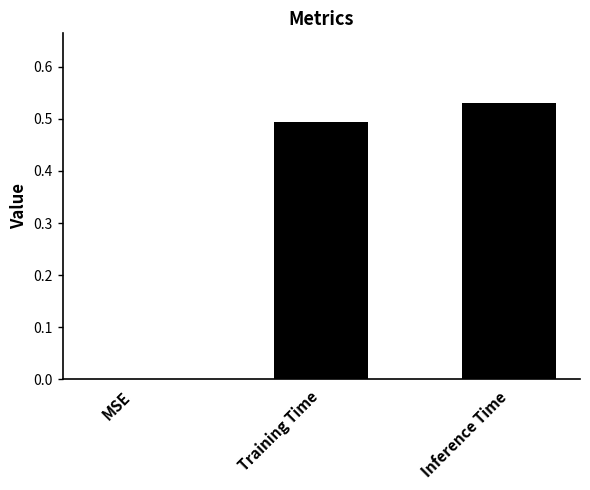

Which label corresponds to the largest value in the chart?

Inference Time